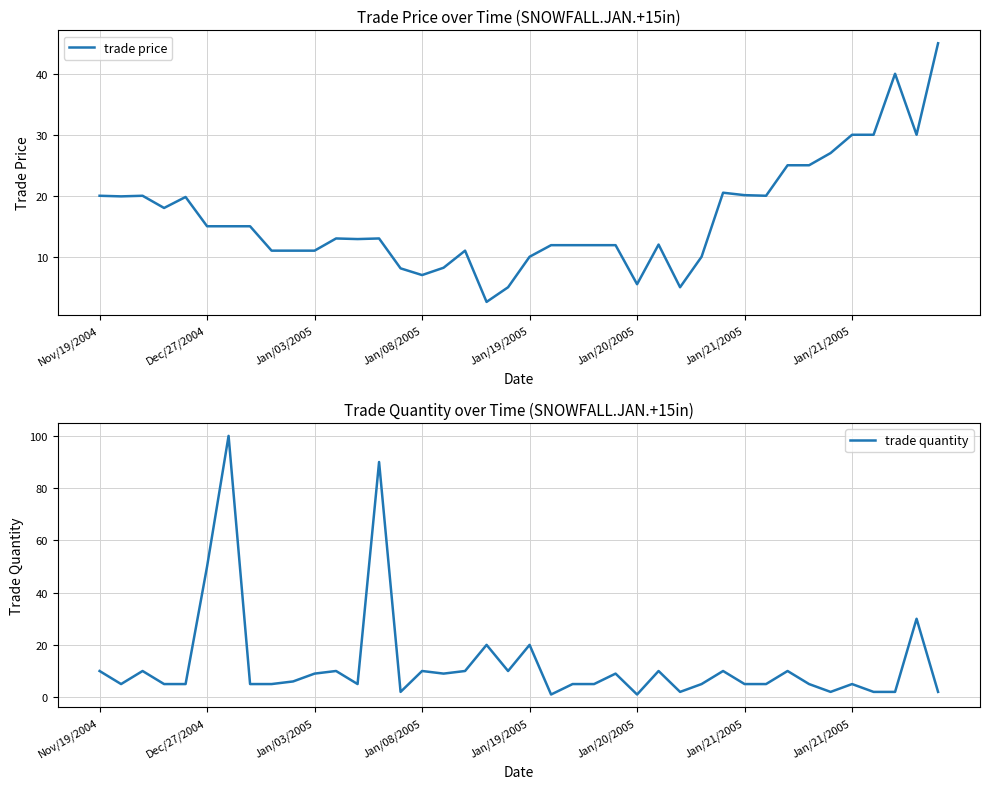

Which series has the widest spread of values?

trade quantity